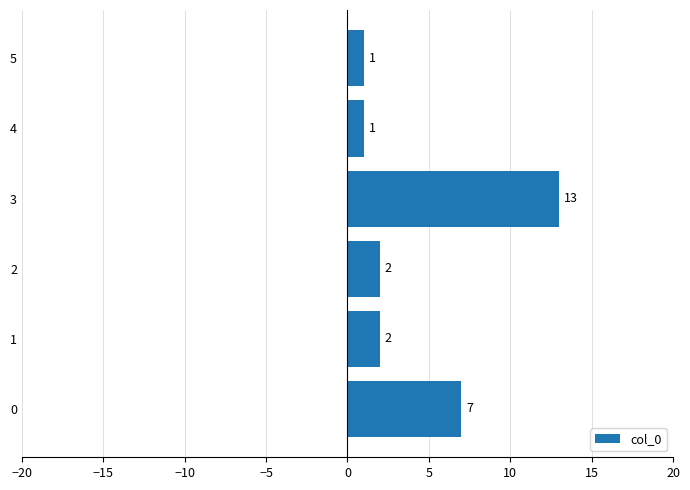

What is the change in value from 0 to 1?

-5